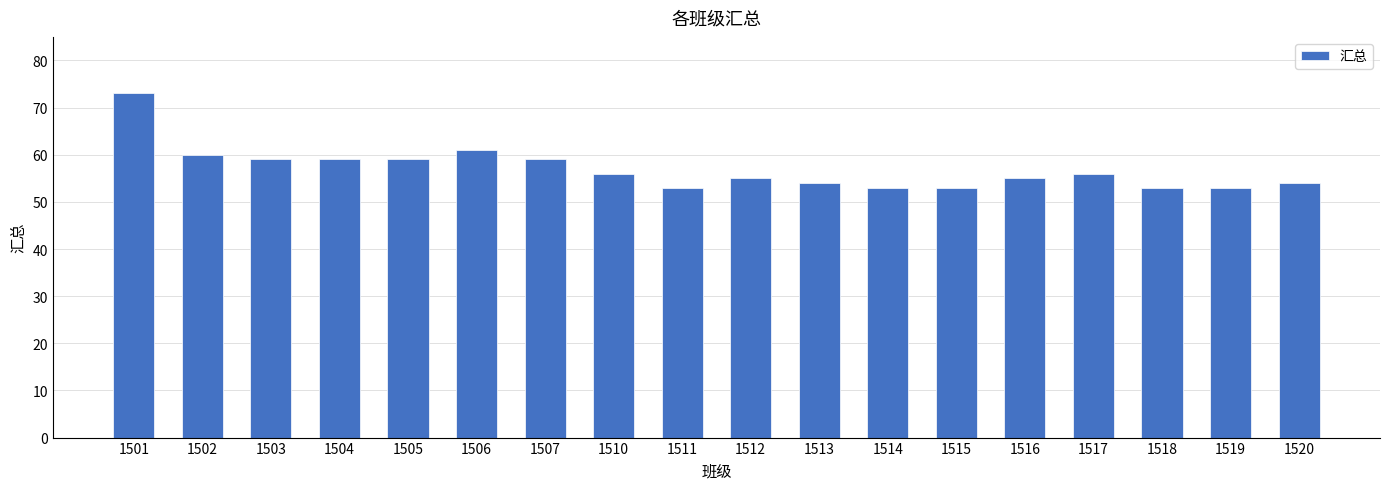

Reading left to right, list all the values displayed in this chart.

1501=73	1502=60	1503=59	1504=59	1505=59	1506=61	1507=59	1510=56	1511=53	1512=55	1513=54	1514=53	1515=53	1516=55	1517=56	1518=53	1519=53	1520=54